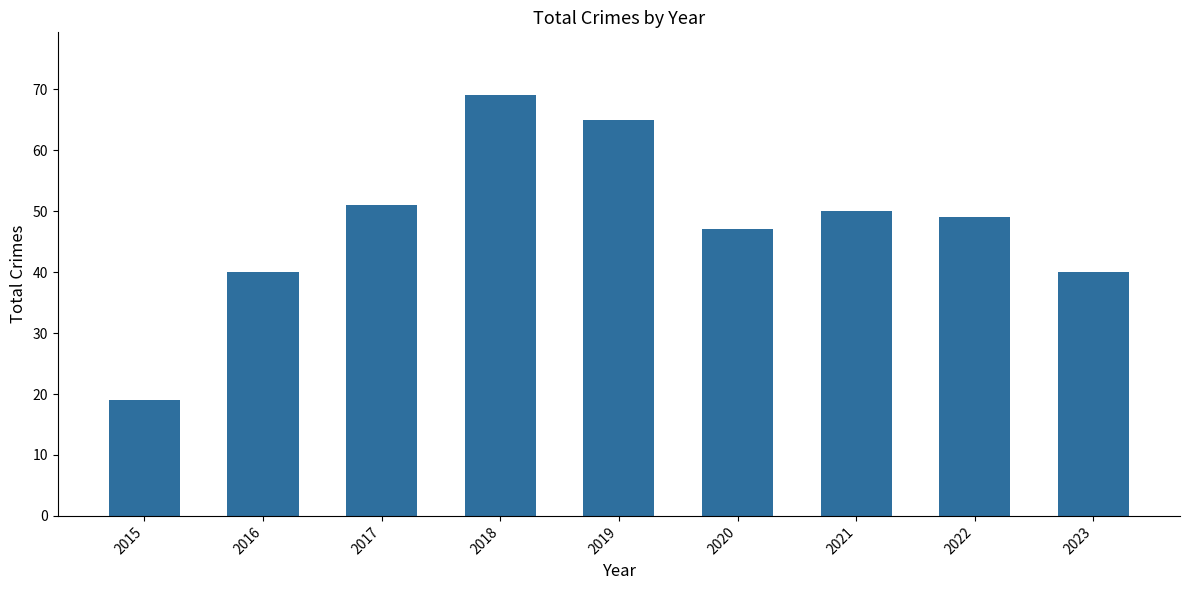

What is the value of the 8th bar from the left?

49